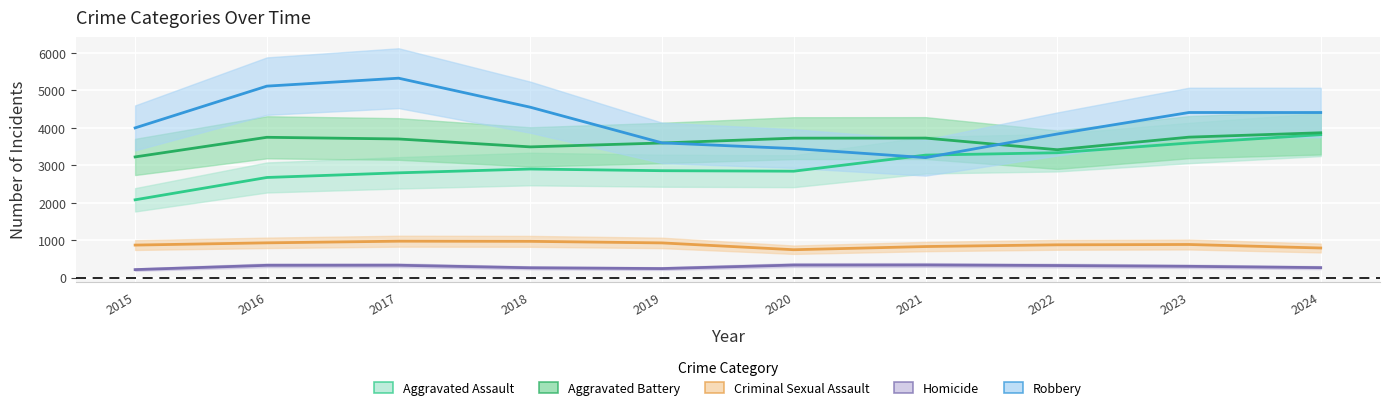

How many lines are shown in the chart?

5